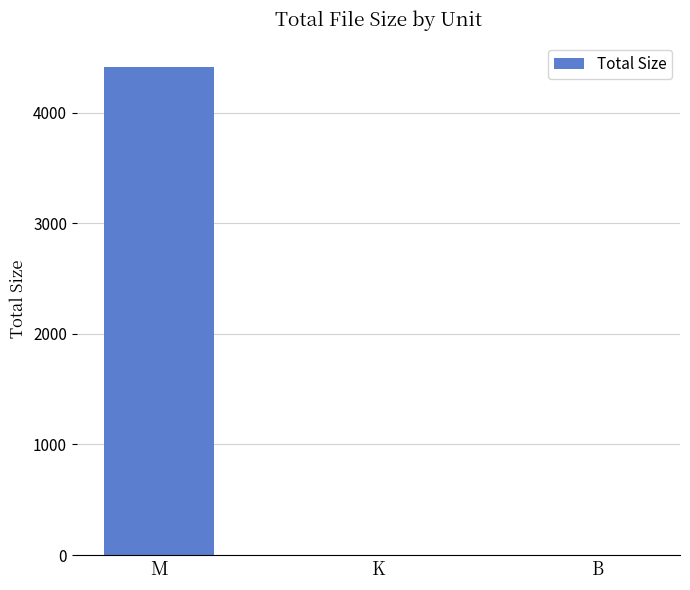

Which category has the highest value across all series?

M